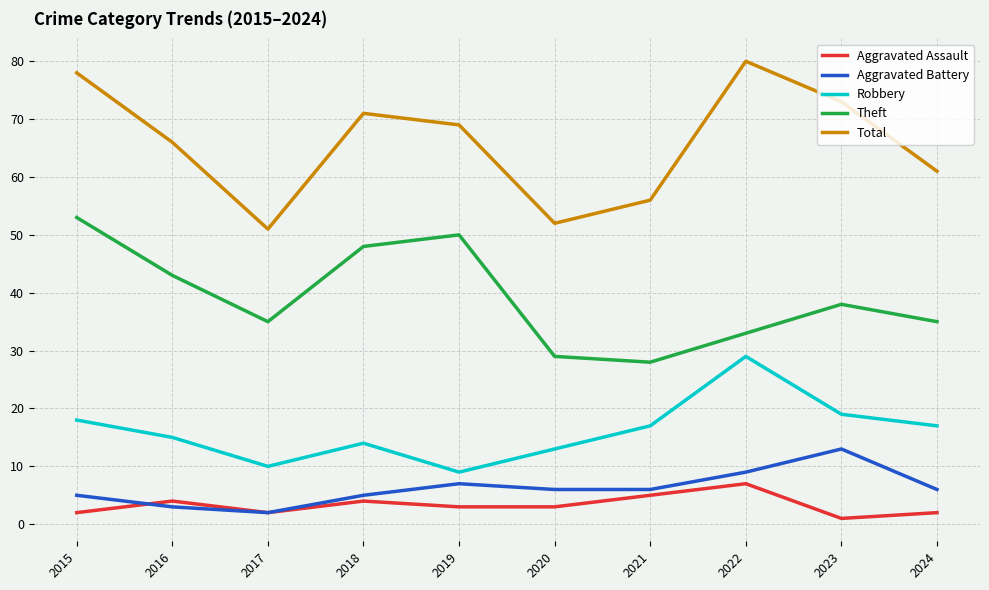

Where is the first local maximum for Aggravated Assault?

2016